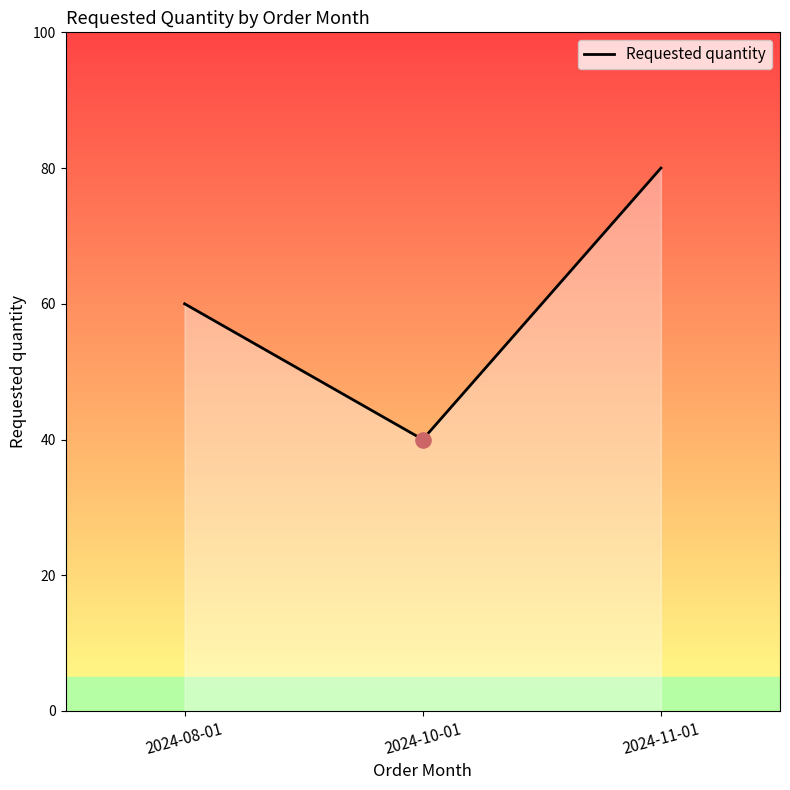

Between 2024-10-01 and 2024-11-01, which is larger?

2024-11-01